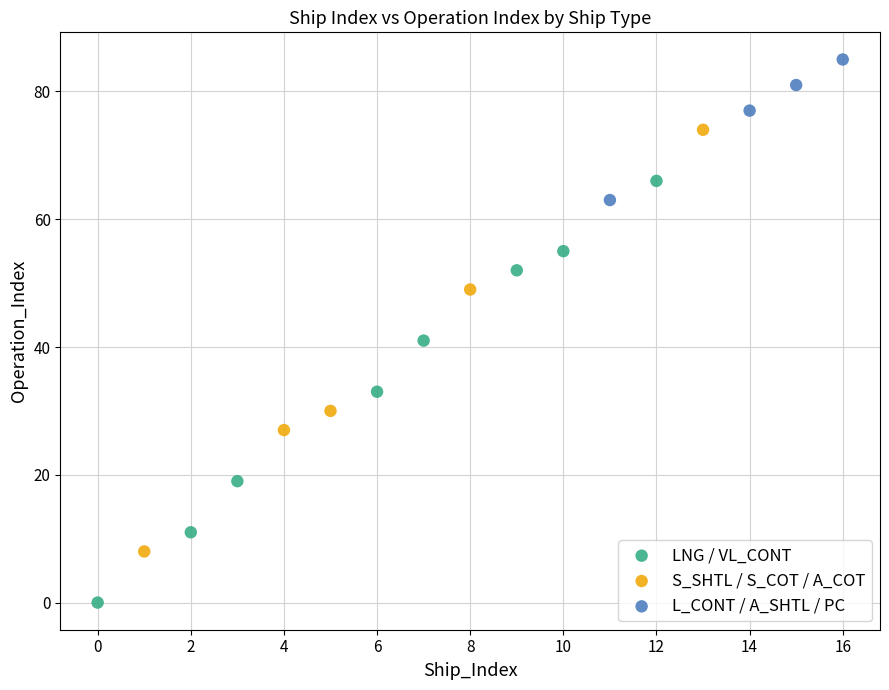

Which series contains the highest Y value?

L_CONT / A_SHTL / PC